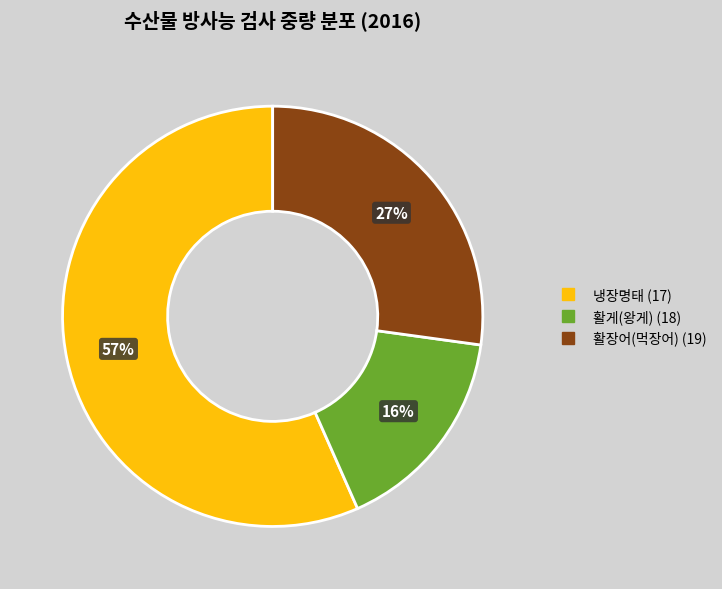

To the nearest percent, what is the difference between the 활장어(먹장어) (19) and 활게(왕게) (18) slice percentages?

11%